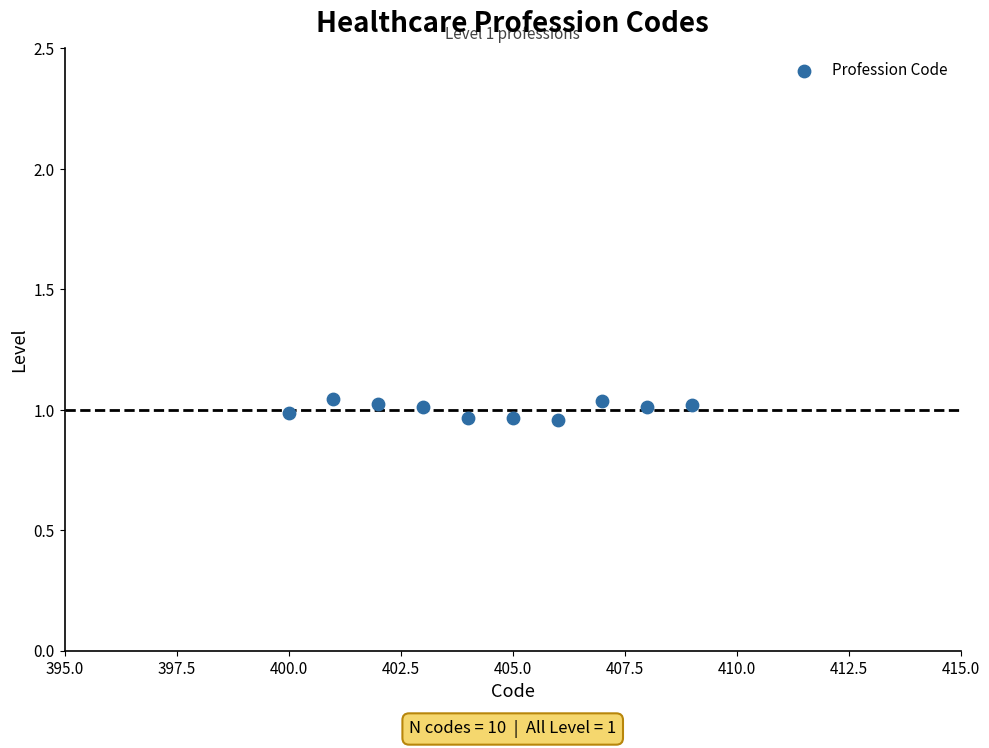

What is the average X value?

404.5